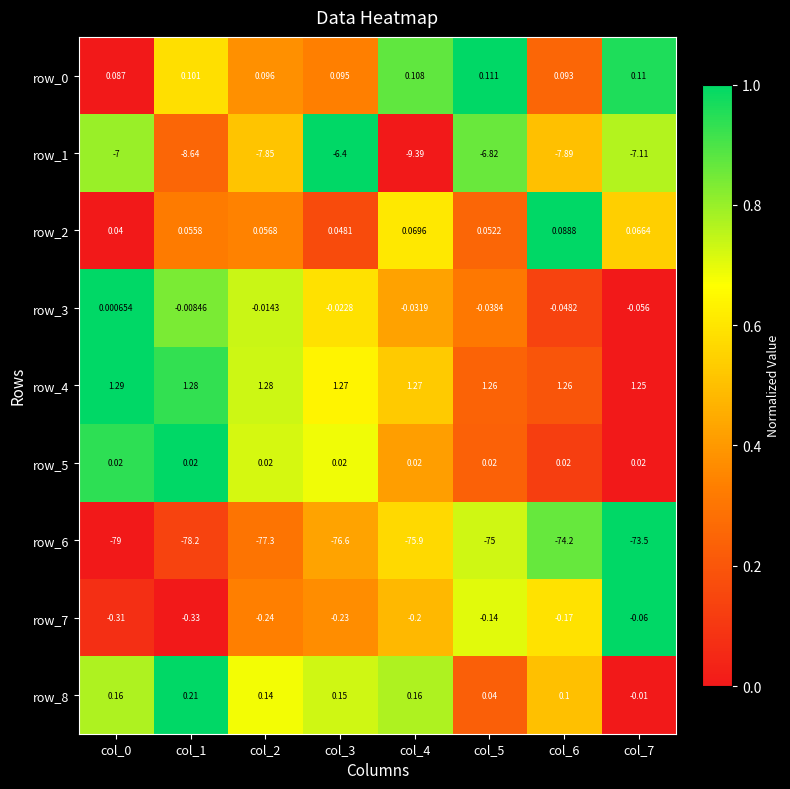

At which category is the sum across all series the highest?

col_7